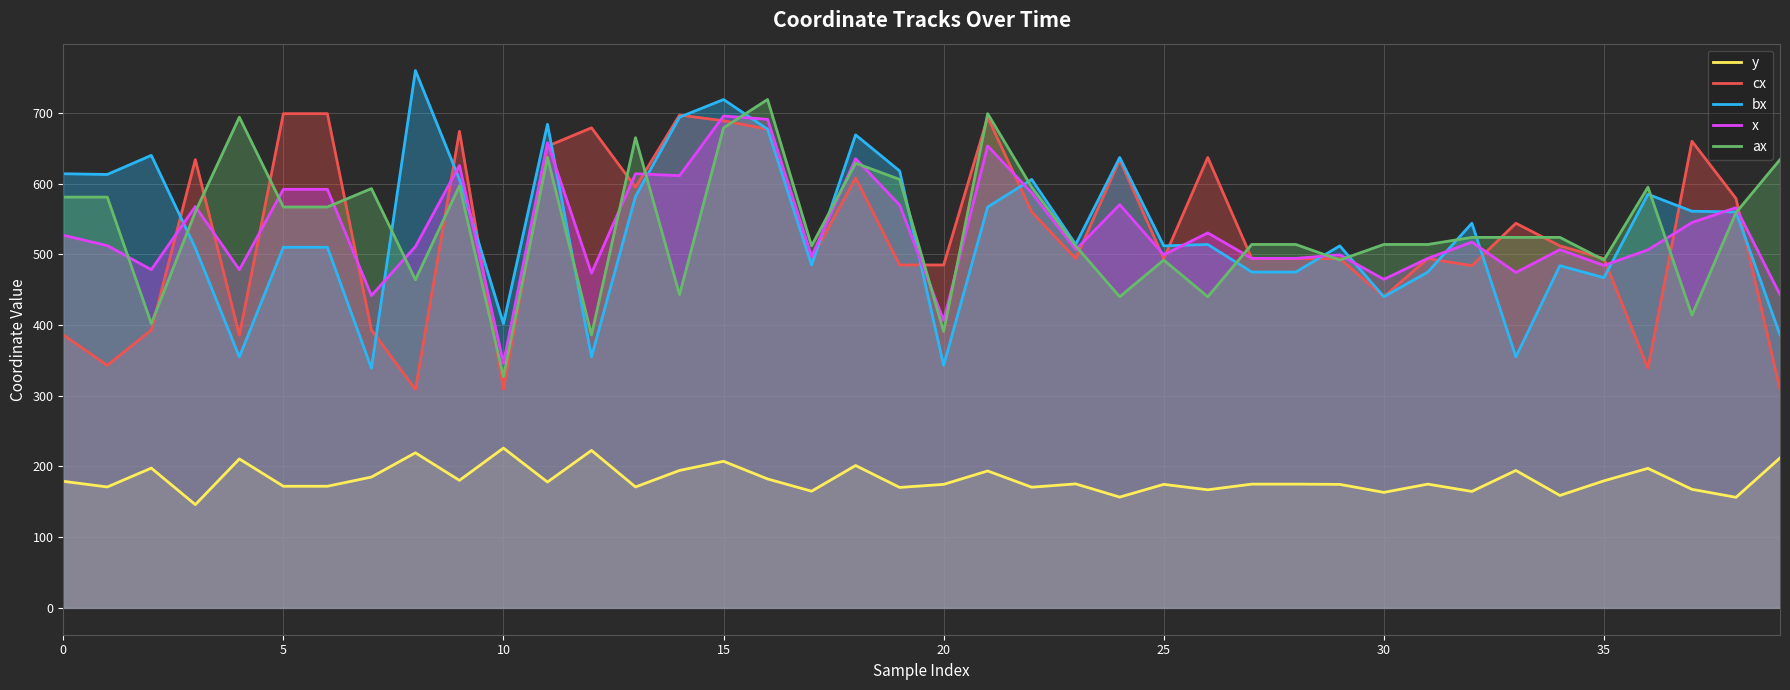

Which series ends up on top after the final intersection of x and bx?

x